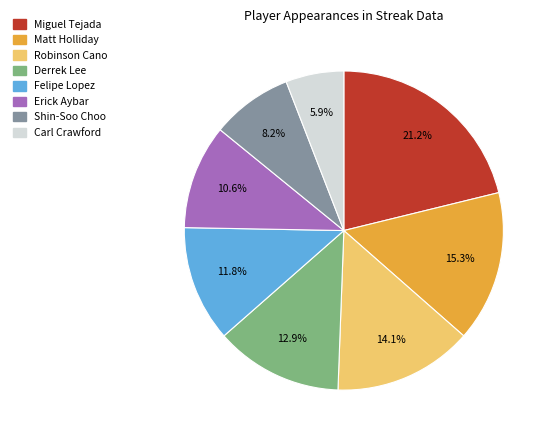

Is there a majority slice in this chart?

No